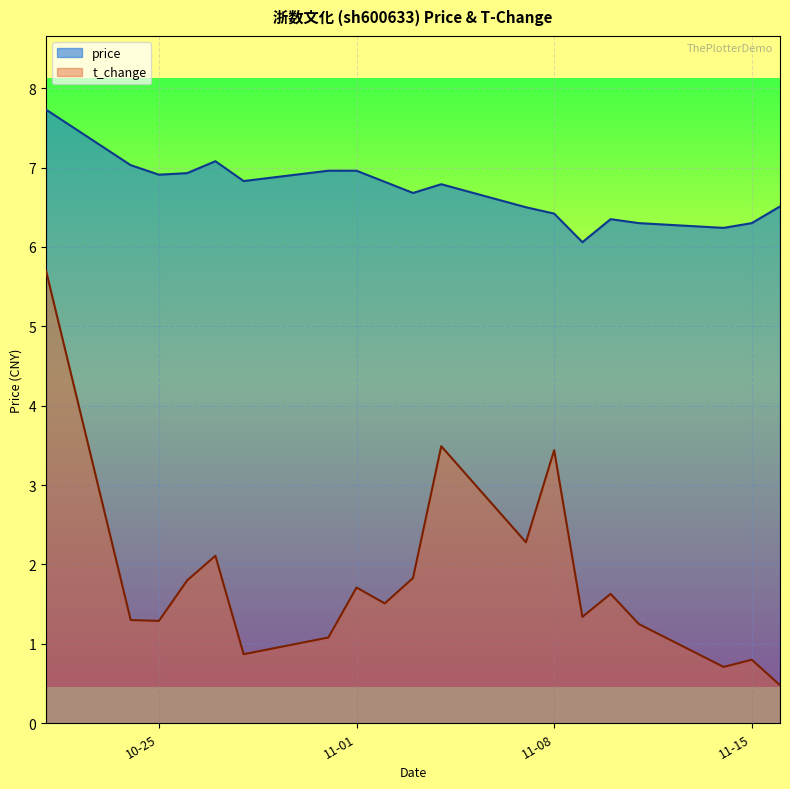

The value of price at 11-08 is 6.4. True or false?

True